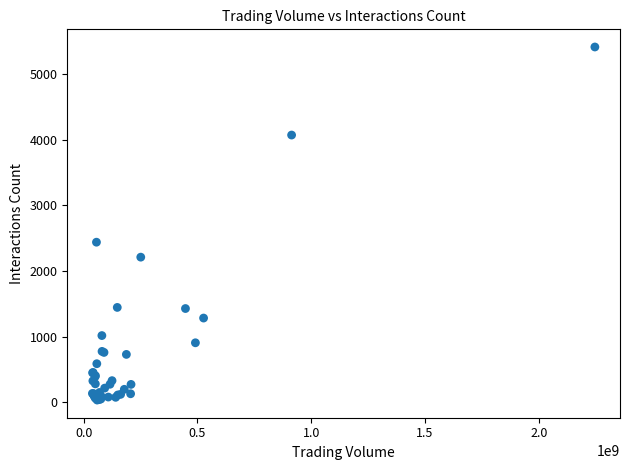

What Y value in the scatter plot is closest to 2724?

2440